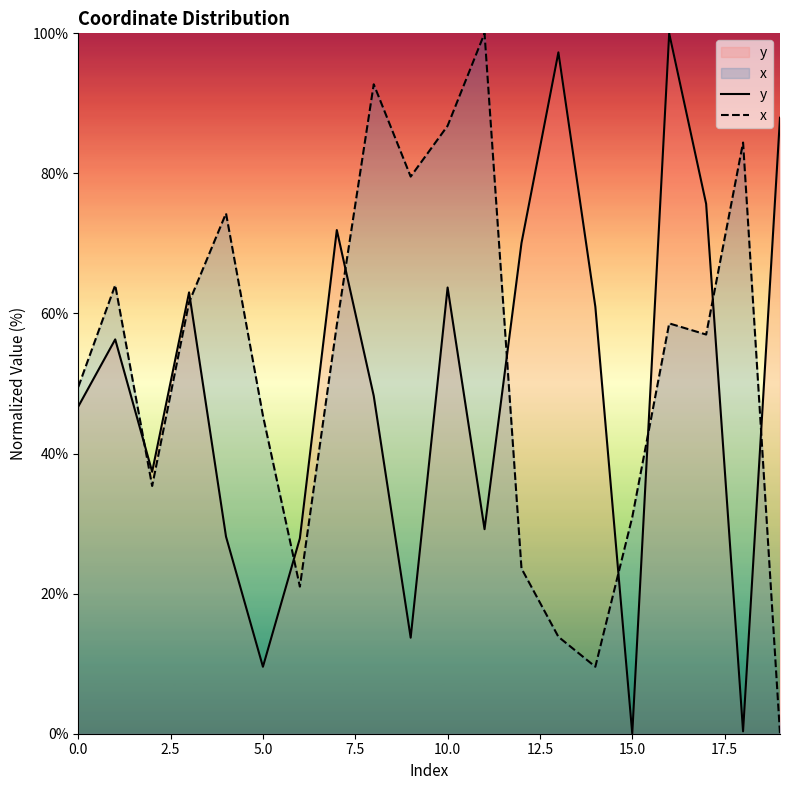

What is the value of the x point at the 8th from the left?

58.4